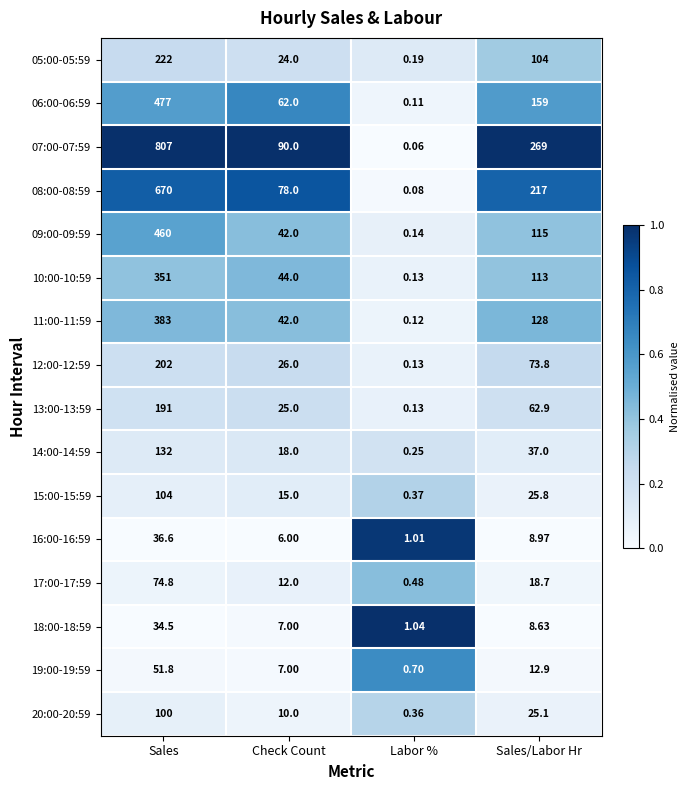

How many values in the 16:00-16:59 series exceed 8?

2